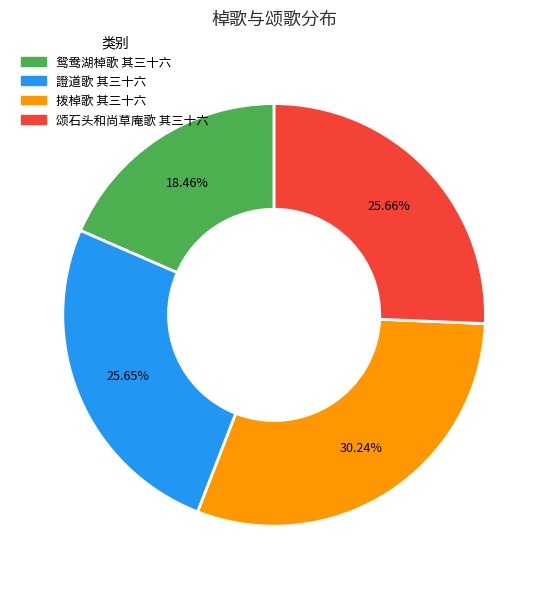

What is the smallest slice in the pie chart?

鸳鸯湖棹歌 其三十六